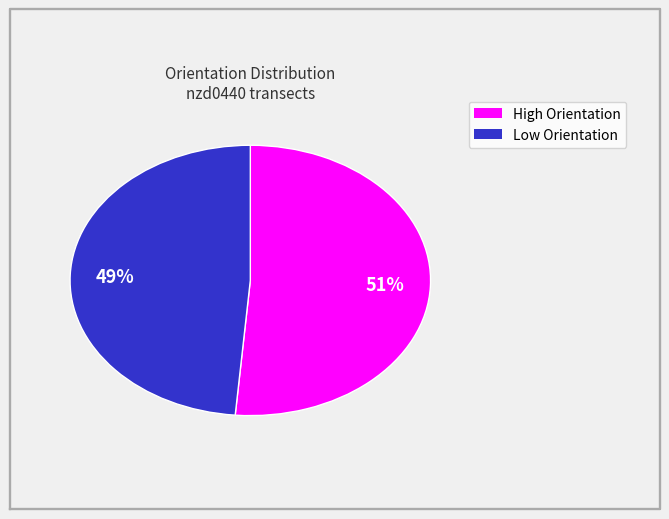

How many slices are in this pie chart?

2